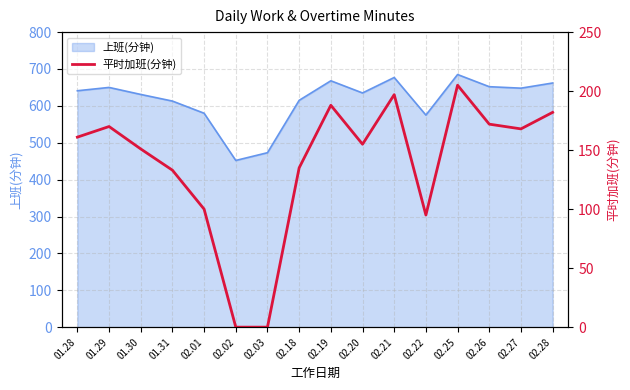

List the labels in order of value, smallest first.

02.02, 02.03, 02.22, 02.01, 01.31, 02.18, 01.30, 02.20, 01.28, 02.27, 01.29, 02.26, 02.28, 02.19, 02.21, 02.25